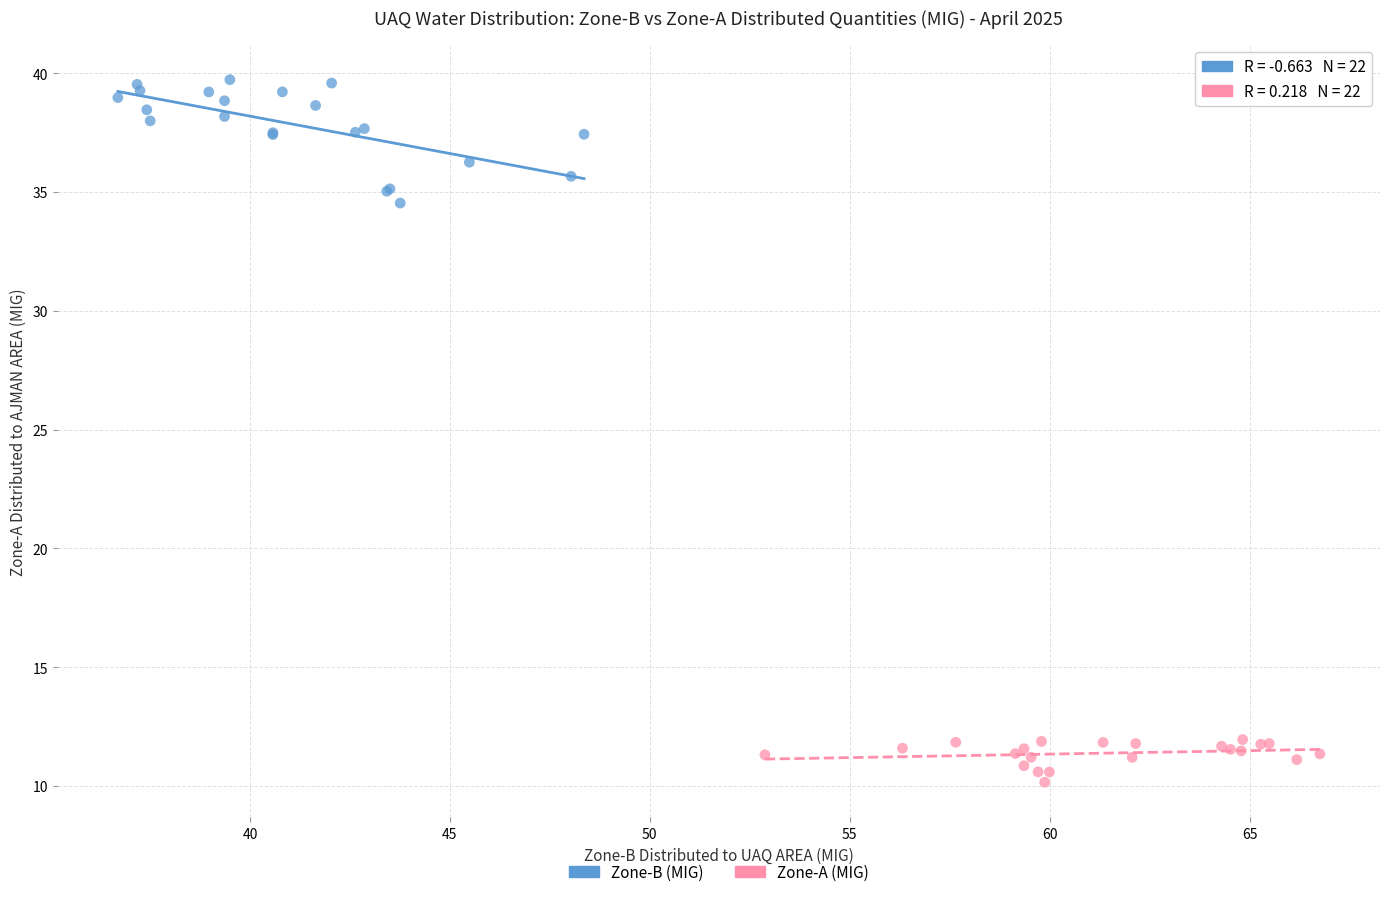

Which series contains the highest Y value?

Zone-B (MIG)